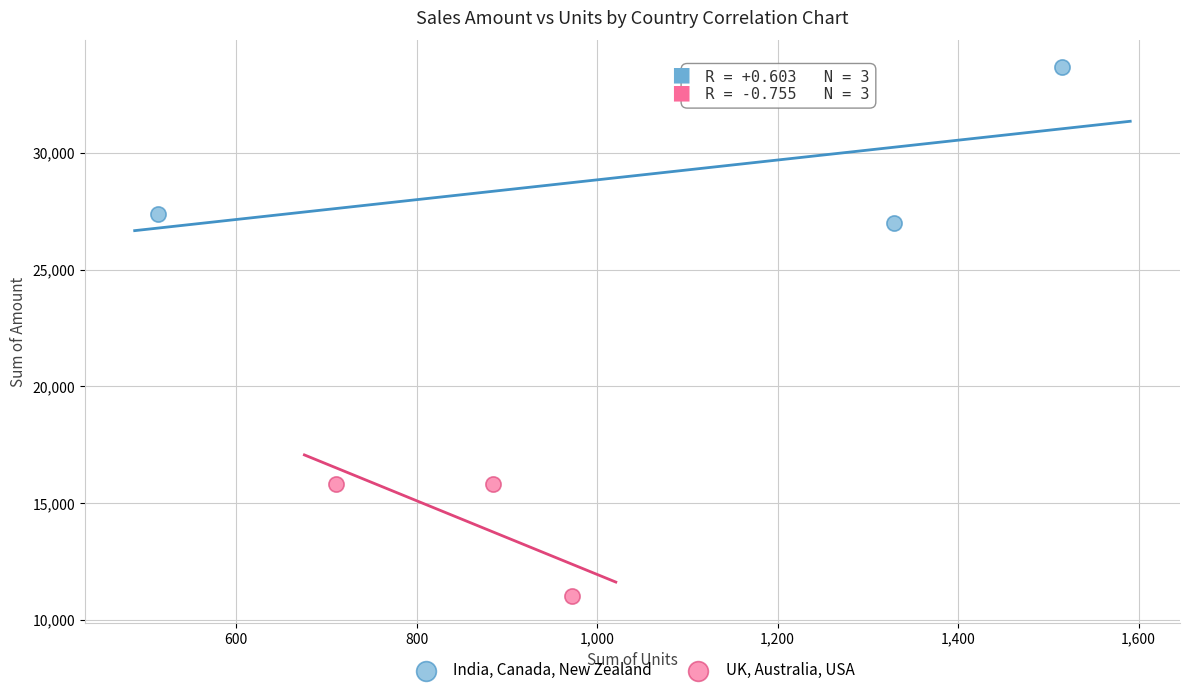

Which series reaches the maximum Y coordinate?

India, Canada, New Zealand